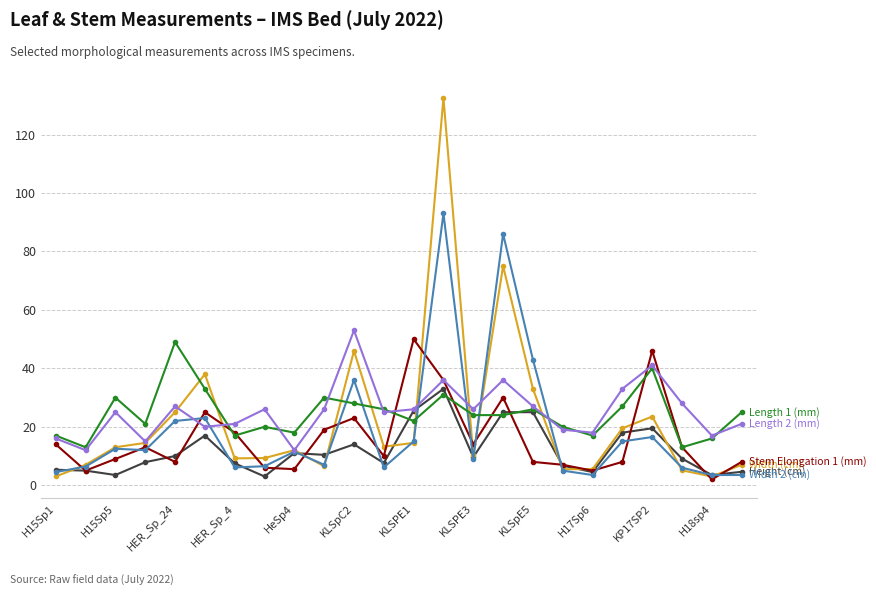

What is the greatest value displayed?

132.5